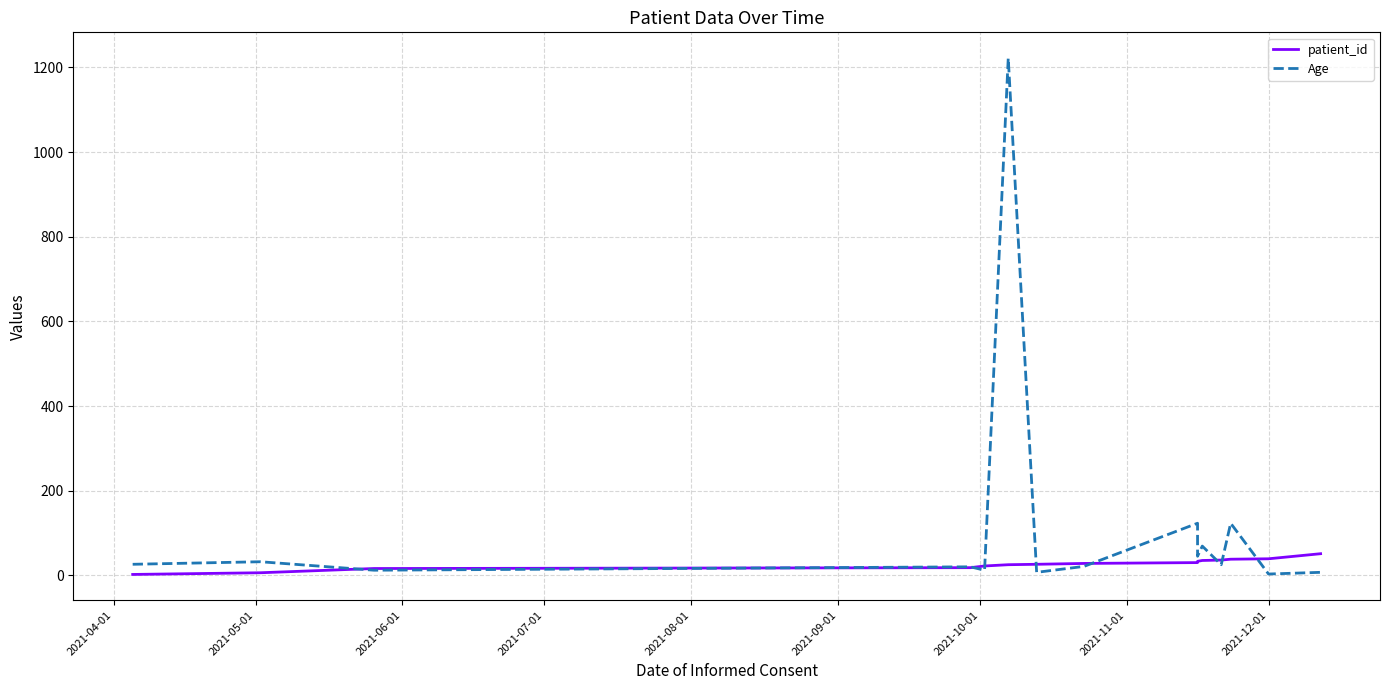

True or false: patient_id has more than 2 interior local peaks.

False